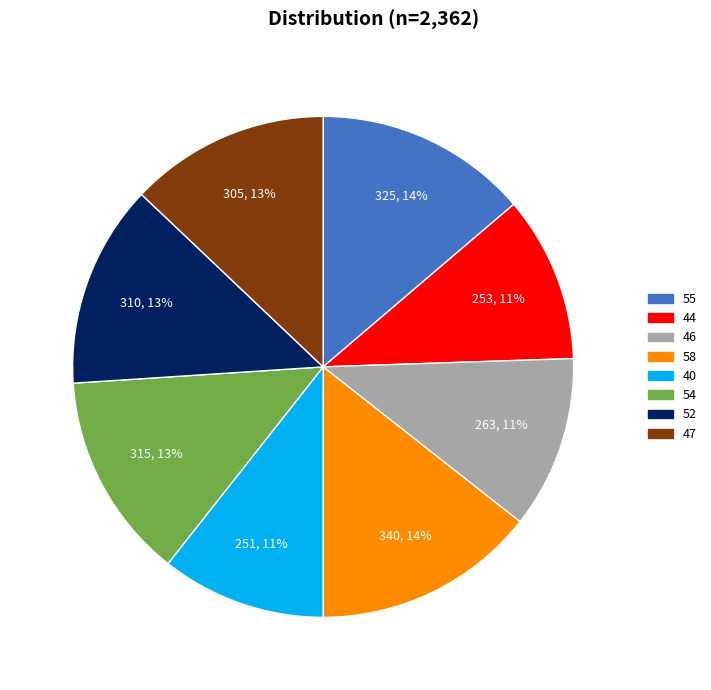

Do 44 and 47 together represent more than half of the pie?

No